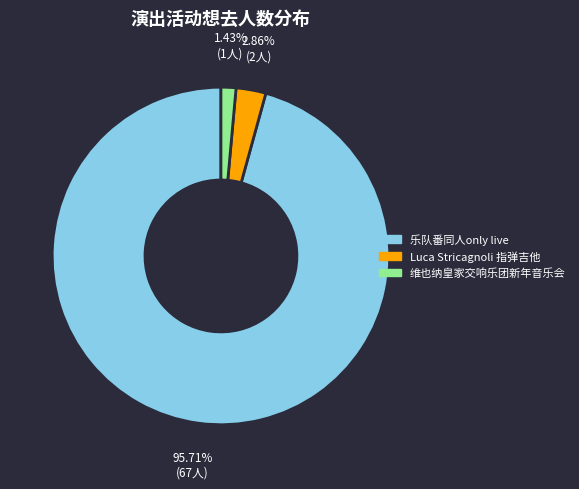

Does any single category account for the majority?

Yes